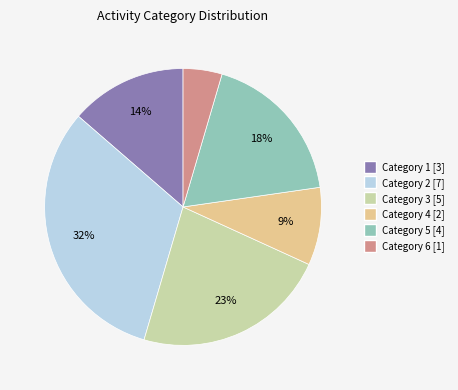

Approximately how many times larger is the value at Category 1 [3] compared to Category 2 [7]?

0.4